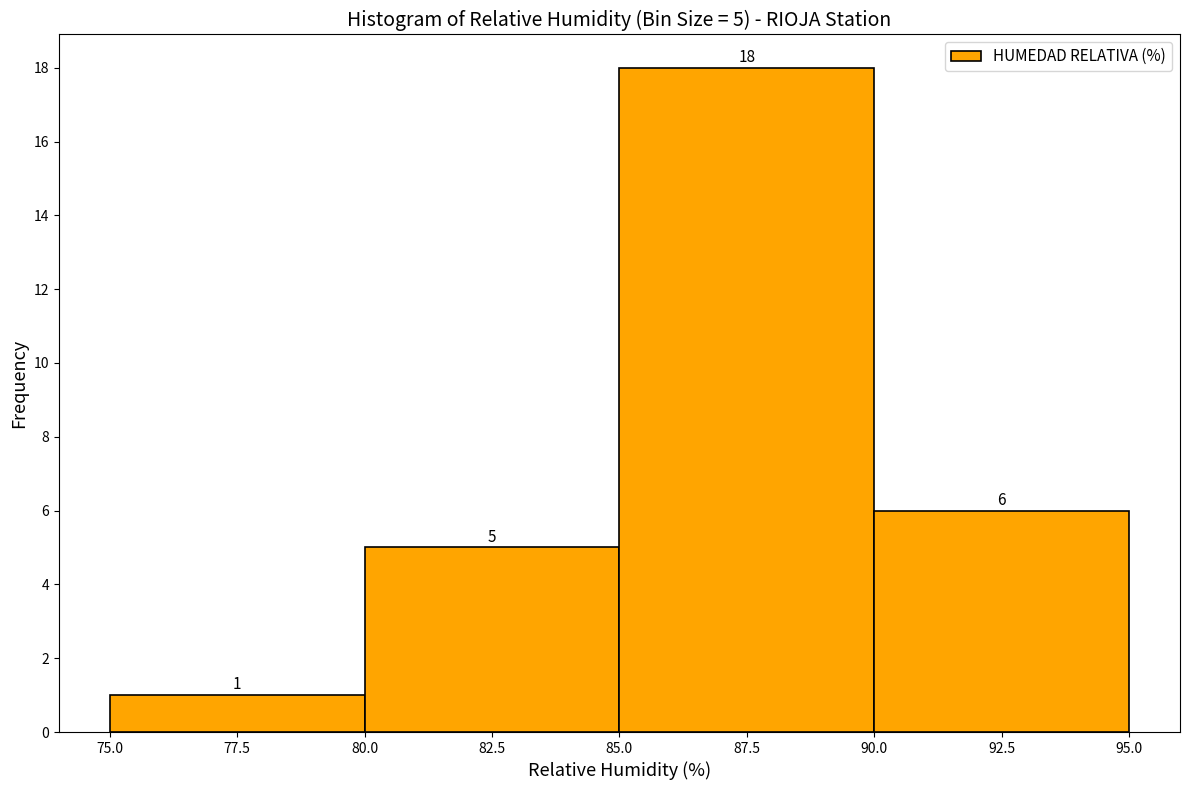

Which range on the x-axis has the tallest bar?

85.0 to 90.0